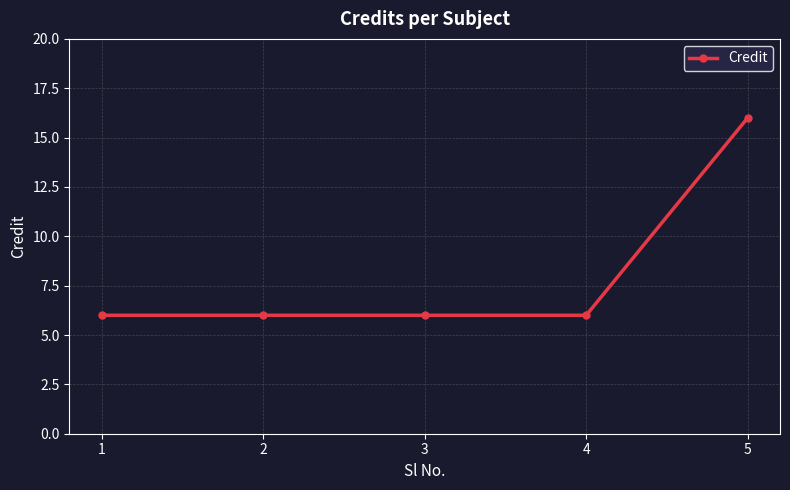

What is the value of the 5th point from the left?

16